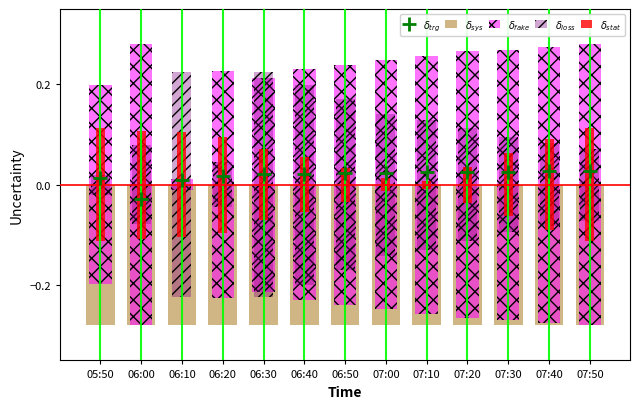

Read the $\delta_{stat}$ value at 07:30.

0.1